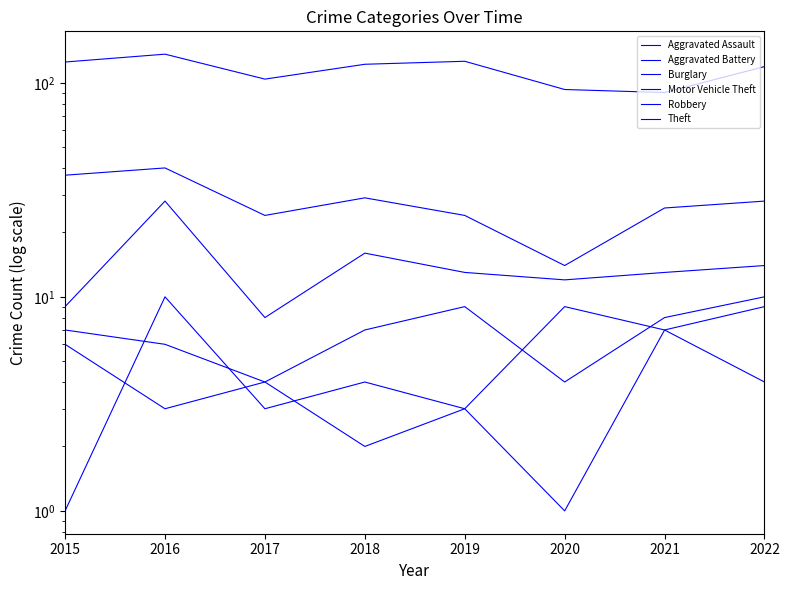

Reading right to left, what are all the values shown in this chart?

Aggravated Assault: 2022=10	2021=8	2020=4	2019=9	2018=7	2017=4	2016=3	2015=6
Aggravated Battery: 2022=4	2021=7	2020=1	2019=3	2018=2	2017=4	2016=6	2015=7
Burglary: 2022=28	2021=26	2020=14	2019=24	2018=29	2017=24	2016=40	2015=37
Motor Vehicle Theft: 2022=14	2021=13	2020=12	2019=13	2018=16	2017=8	2016=28	2015=9
Robbery: 2022=9	2021=7	2020=9	2019=3	2018=4	2017=3	2016=10	2015=1
Theft: 2022=119	2021=90	2020=93	2019=126	2018=122	2017=104	2016=136	2015=125